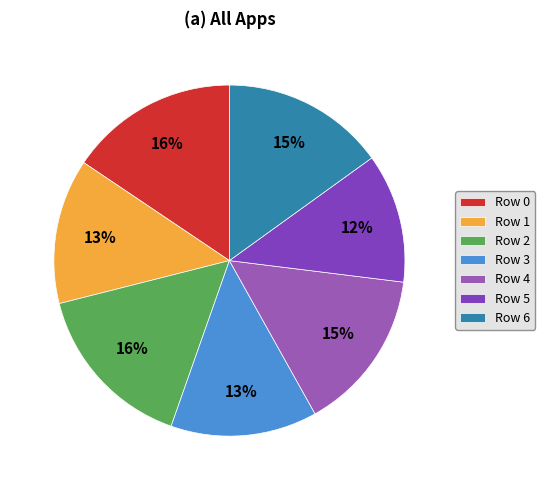

What percentage is the Row 2 slice, to the nearest percent?

16%